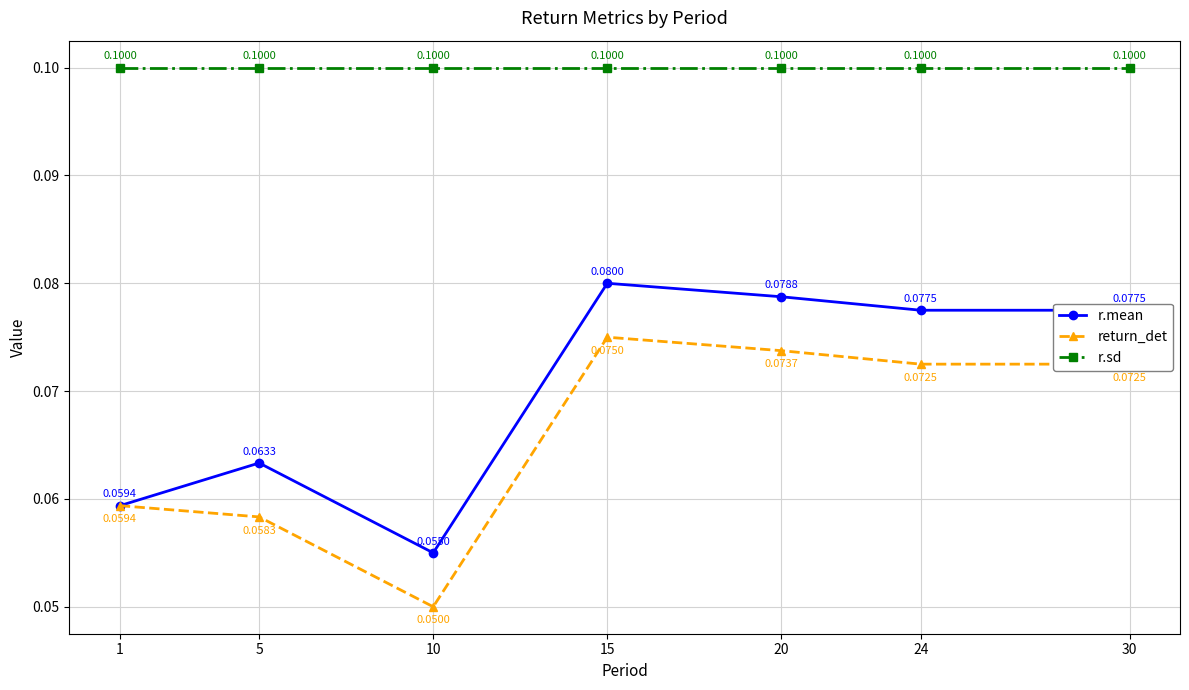

Where is the first local maximum for r.mean?

5